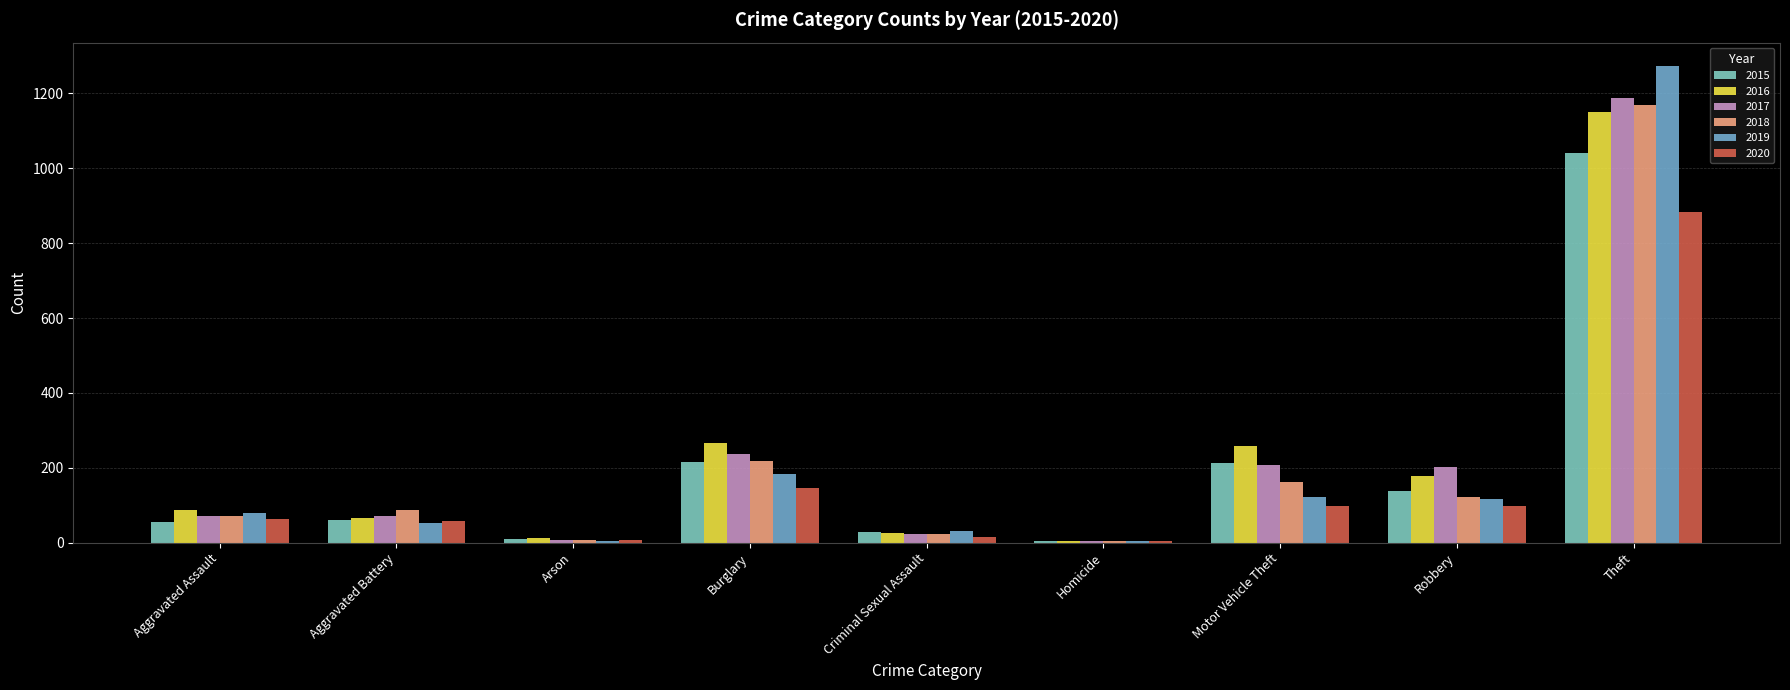

How many distinct data groups are displayed?

6